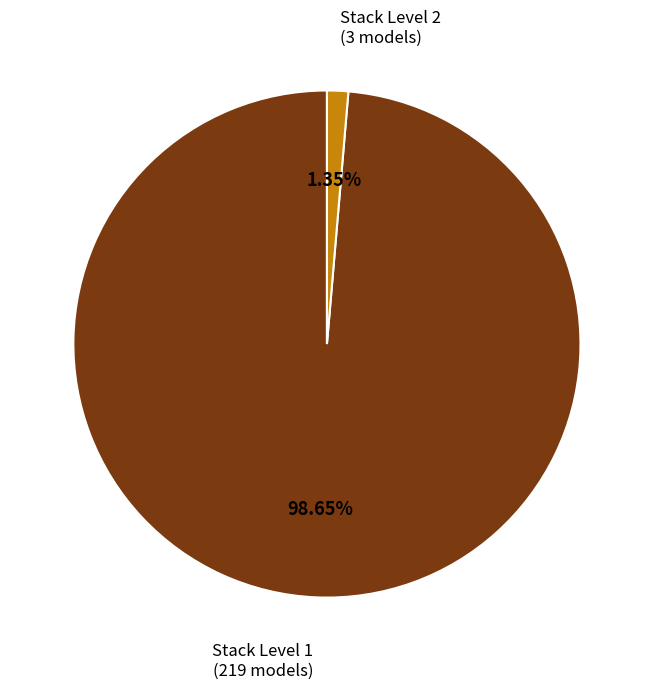

Is there a majority slice in this chart?

Yes